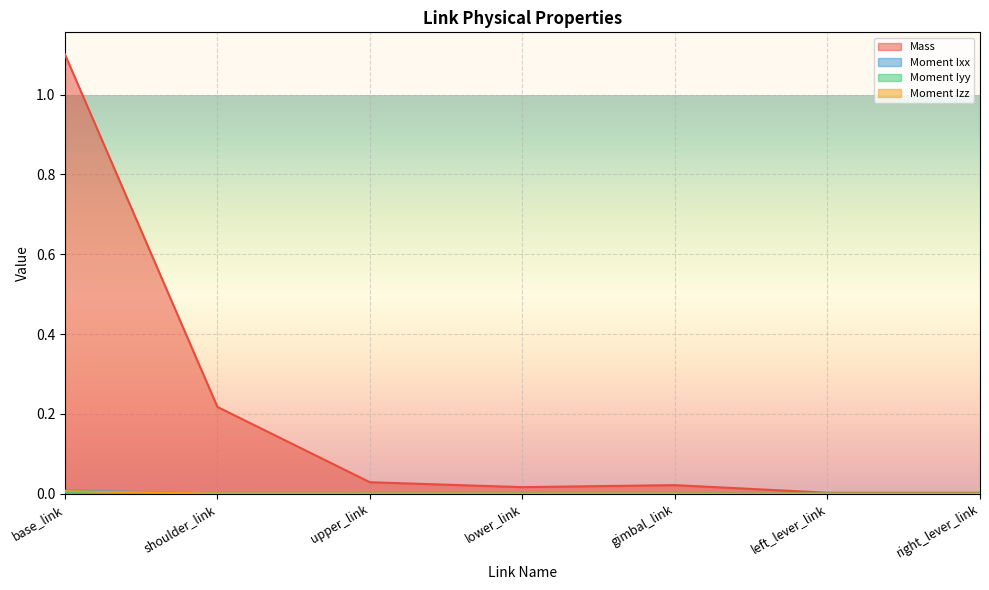

What position from the left is gimbal_link?

5